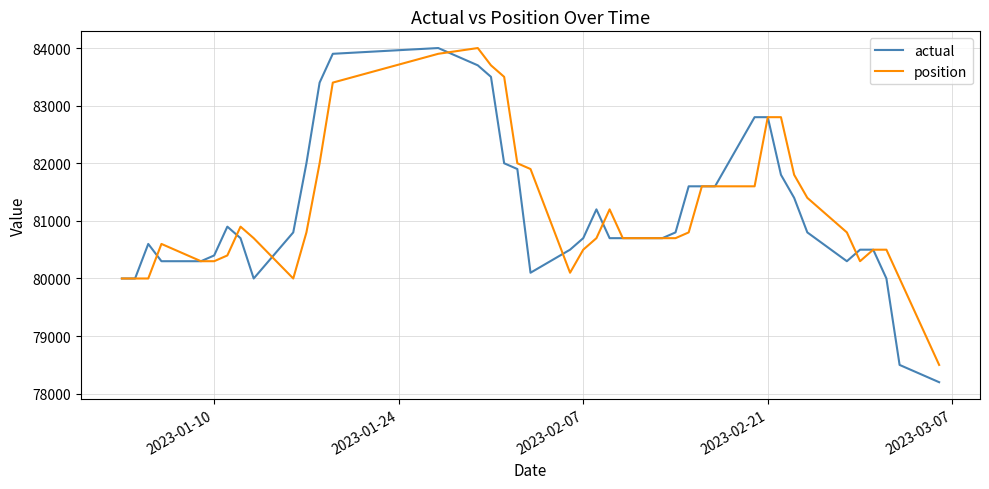

What is the minimum value for position?

78500